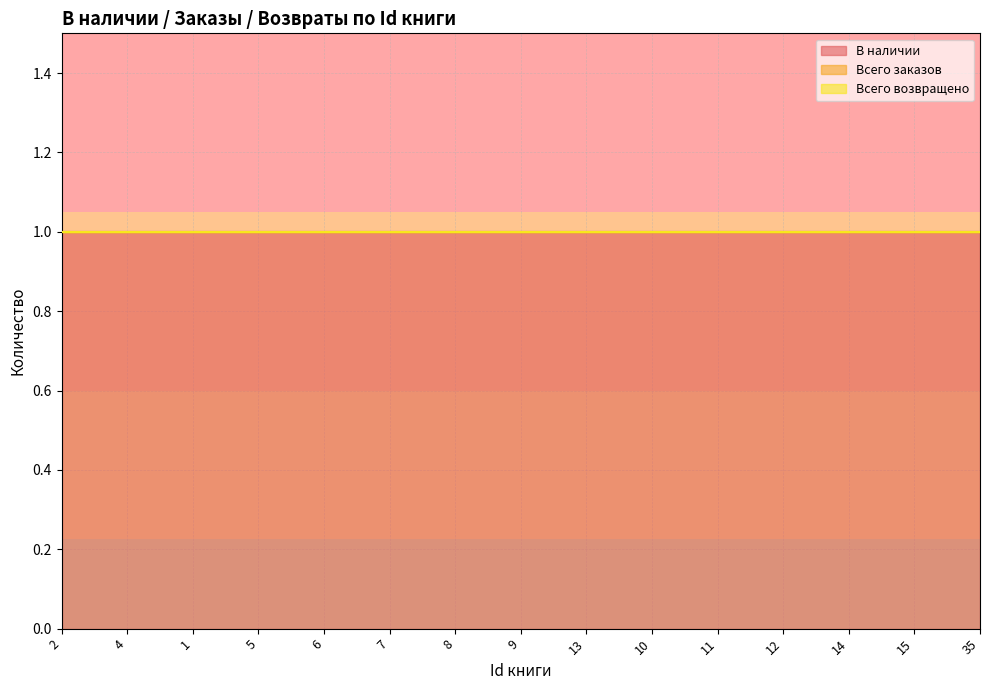

What is the label of the 13th point from the left?

14